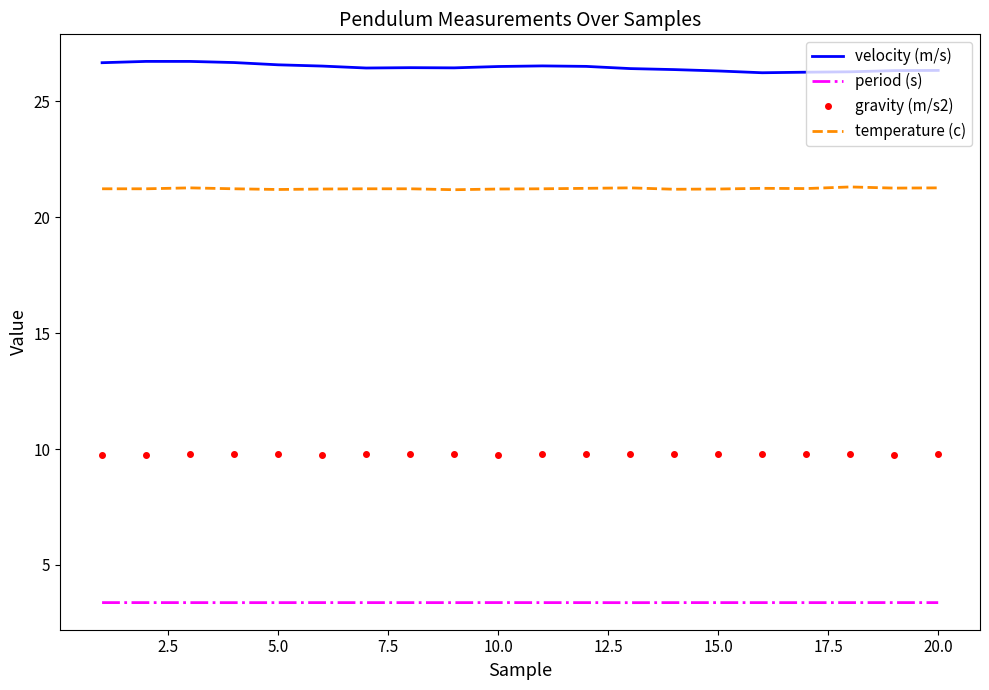

List the series in order of their overall mean, highest first.

velocity (m/s), temperature (c), gravity (m/s2), period (s)